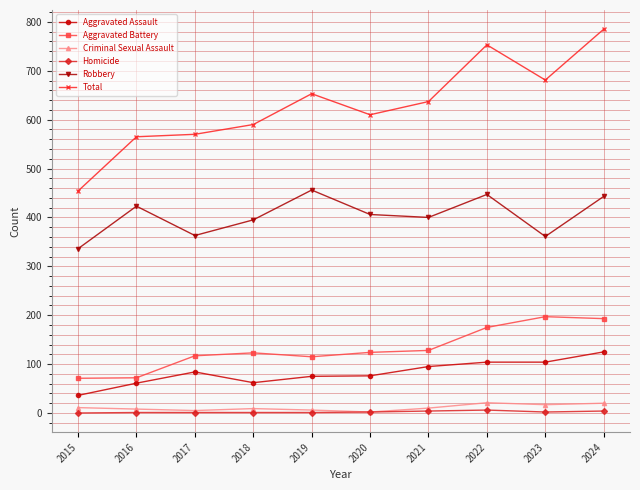

Which series has the largest range (max minus min)?

Total